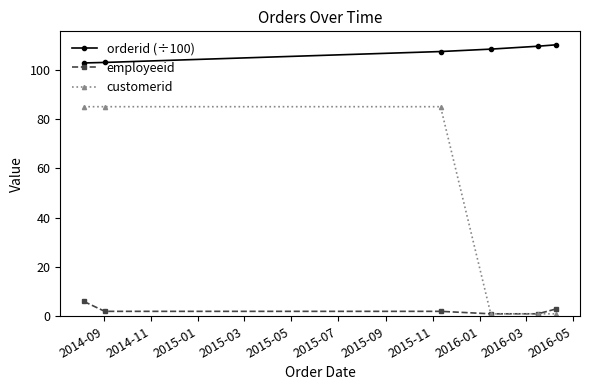

What is the greatest value displayed?

110.1